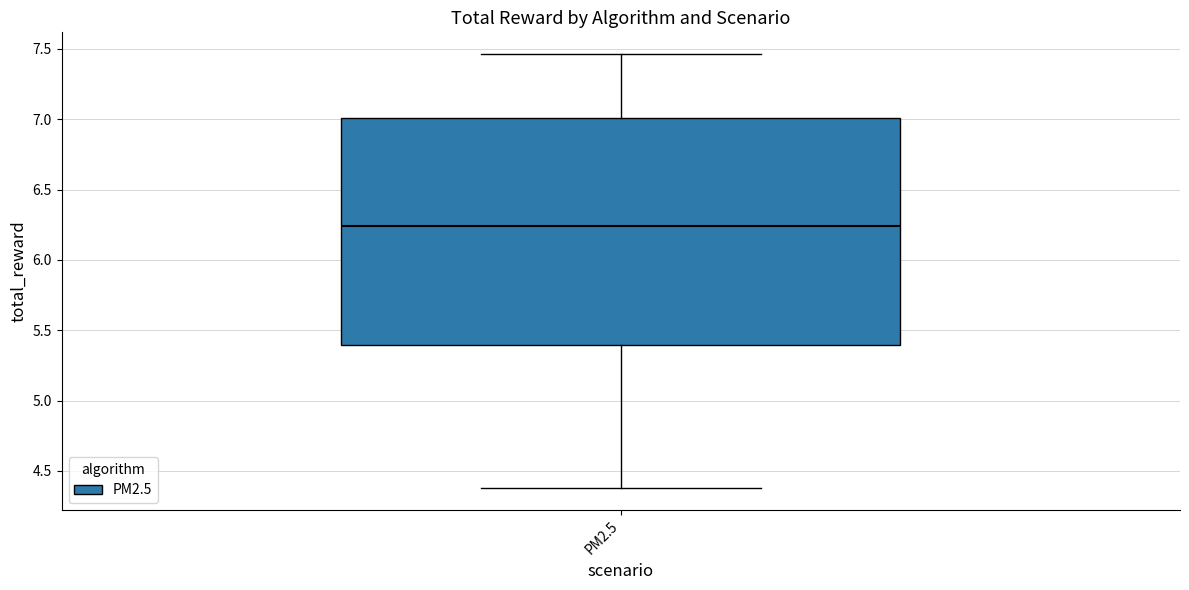

Transcribe this box plot: give where the median line is, the range the box spans, and where the two whiskers end, as read against the y-axis. The values are not printed on the chart, so give them approximately, as read against the axis.

median 6.25, box 5.40 to 7.00, whiskers 4.40 to 7.45